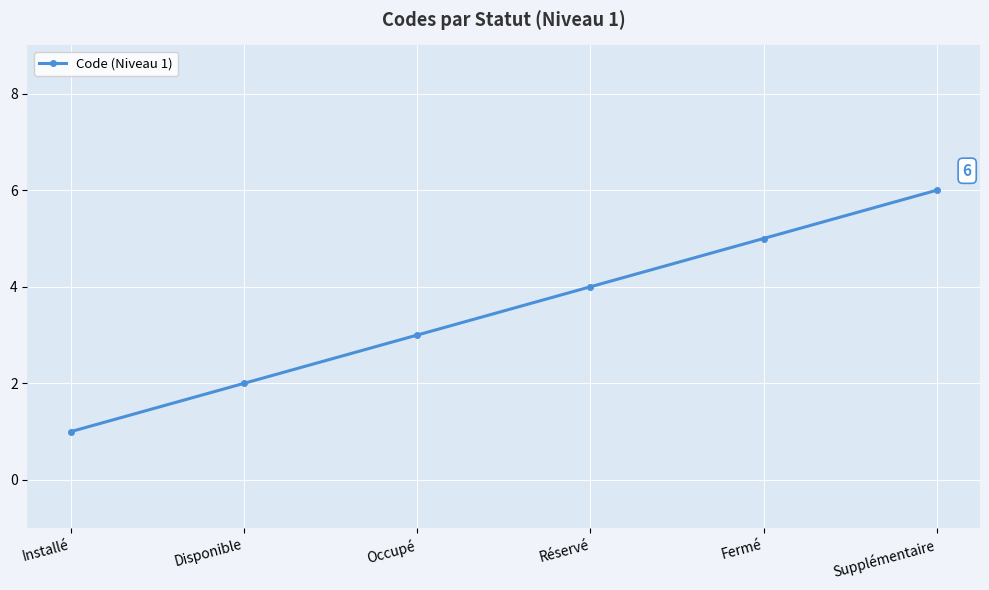

What is the sum of all values?

21